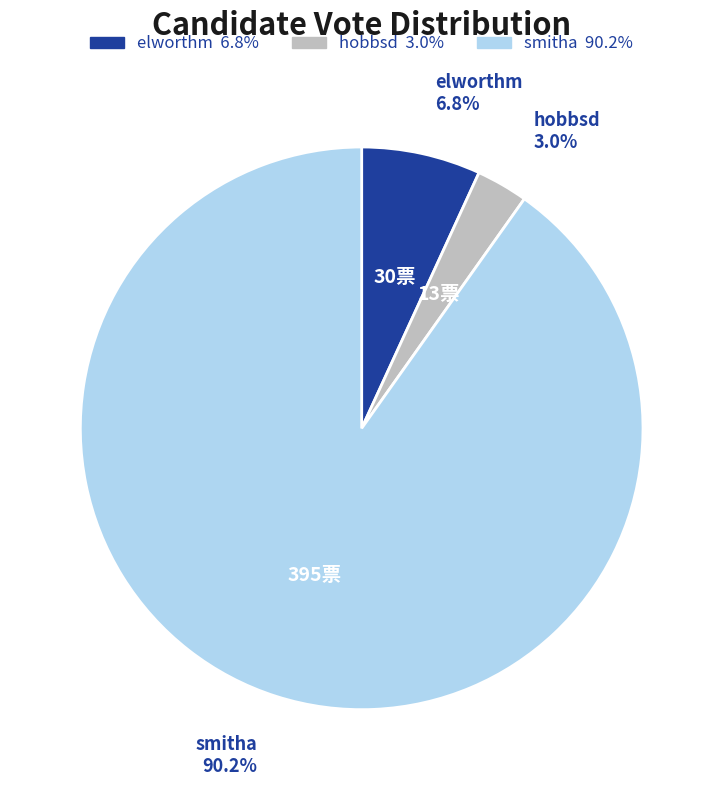

True or false: elworthm accounts for 21% of the total.

False